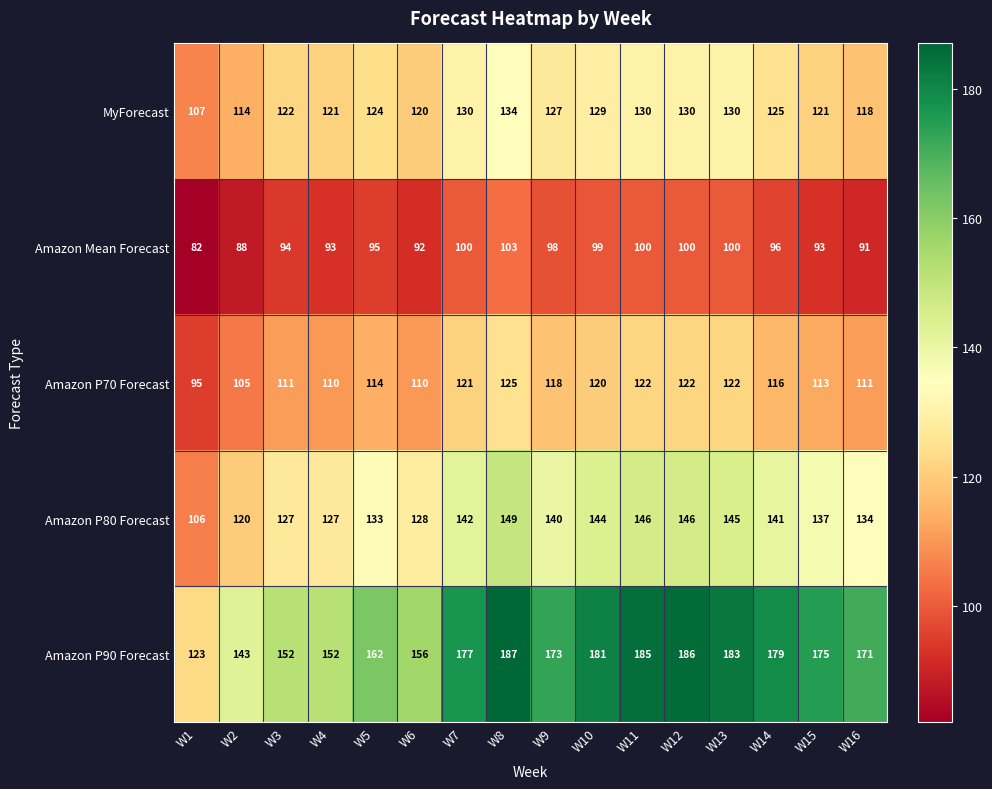

What is the greatest value displayed?

187